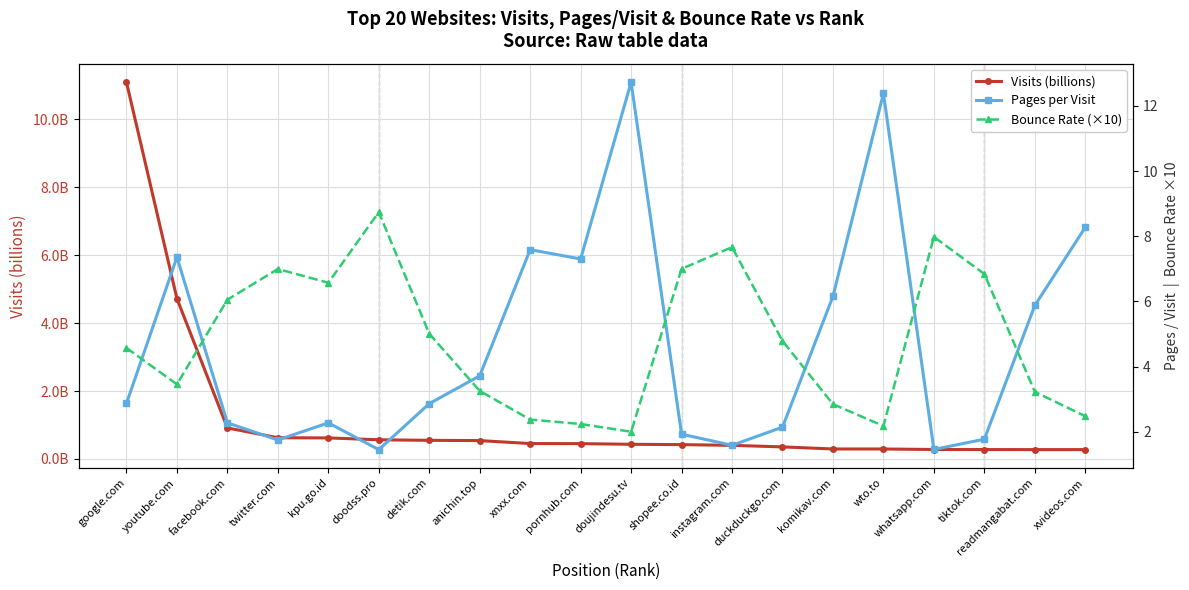

At which category is the sum across all series the highest?

google.com